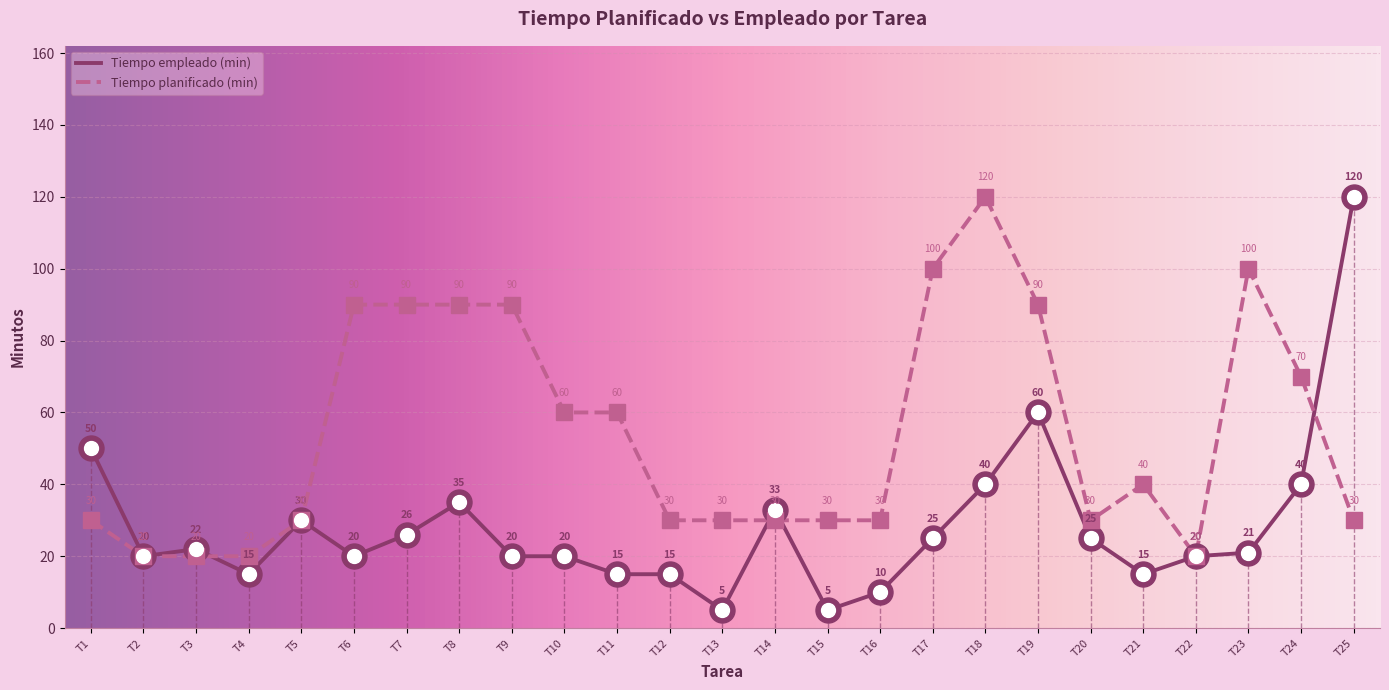

At how many categories does at least one series exceed 32?

15